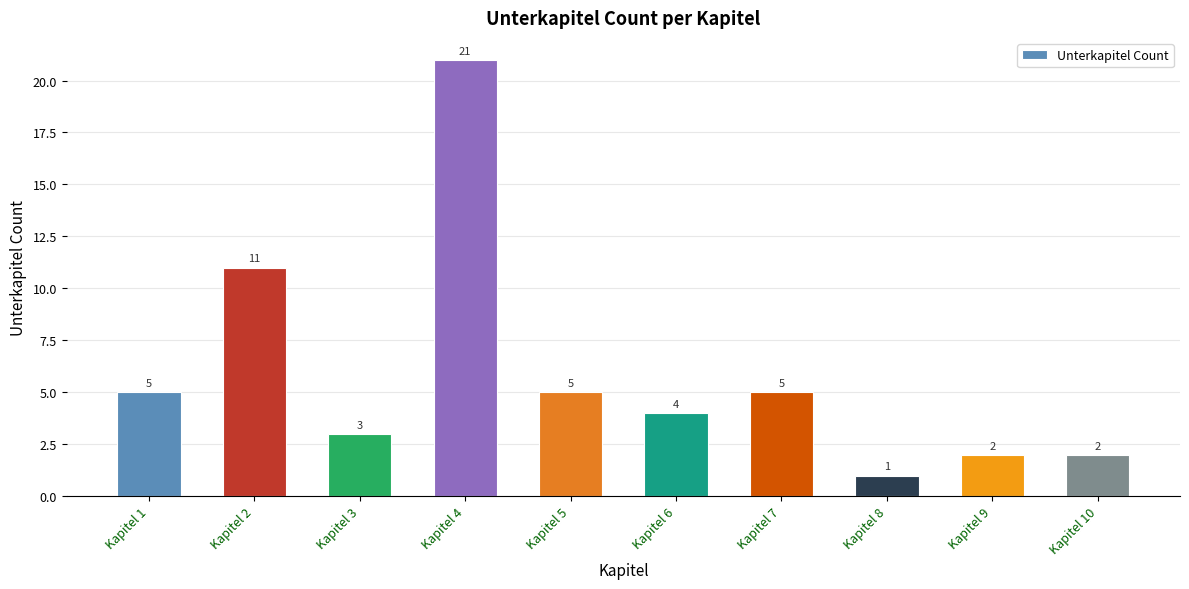

Count the number of categories in the chart.

10